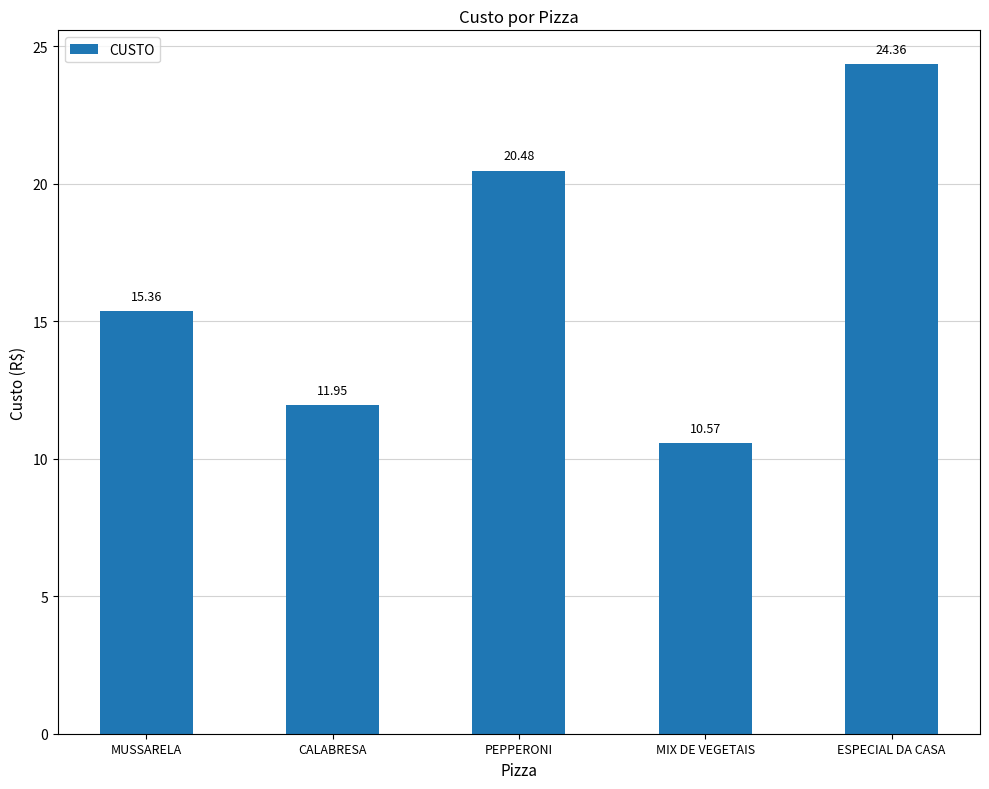

What is the change in value from MIX DE VEGETAIS to ESPECIAL DA CASA?

+13.8